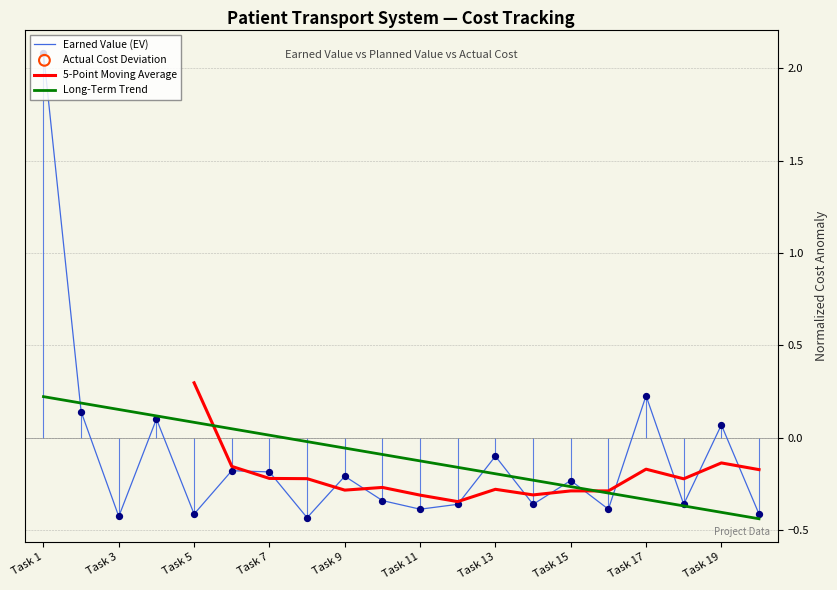

Is the value of Long-Term Trend at Task 17 greater than the value of Earned Value (EV) at Task 15?

No